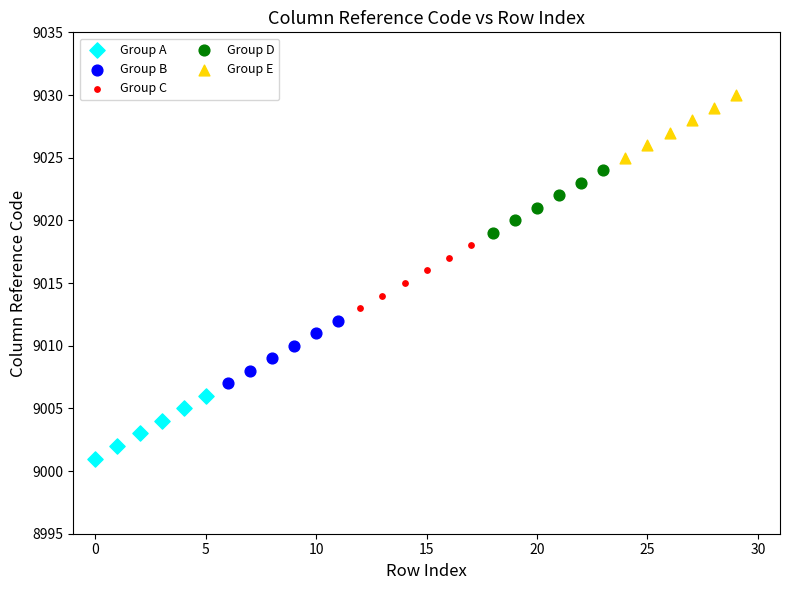

Which series reaches the maximum Y coordinate?

Group E